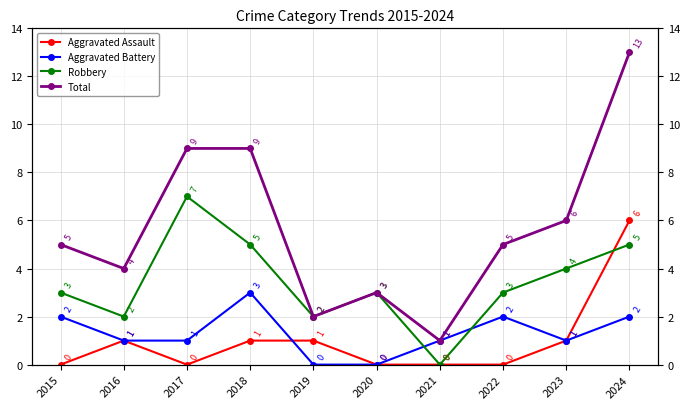

Is the value of Total at 2022 greater than the value of Aggravated Battery at 2015?

Yes